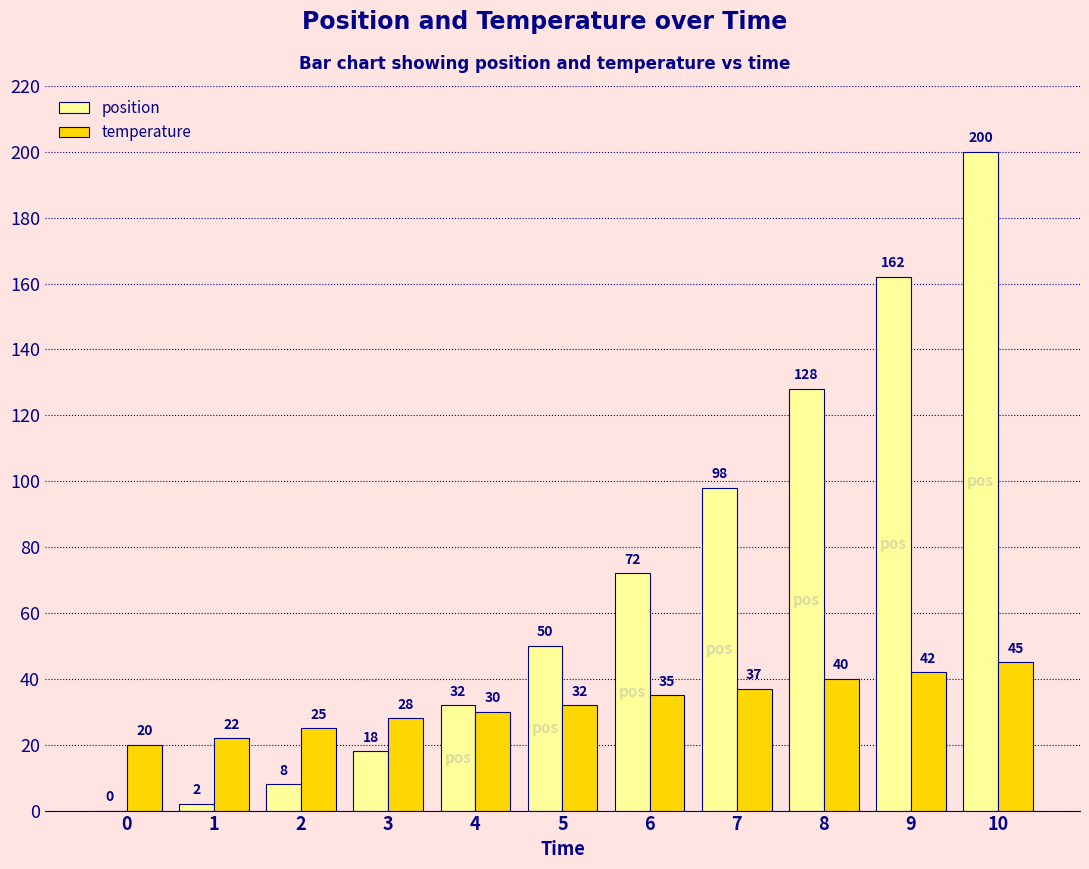

What are all the series names shown in the legend?

position, temperature